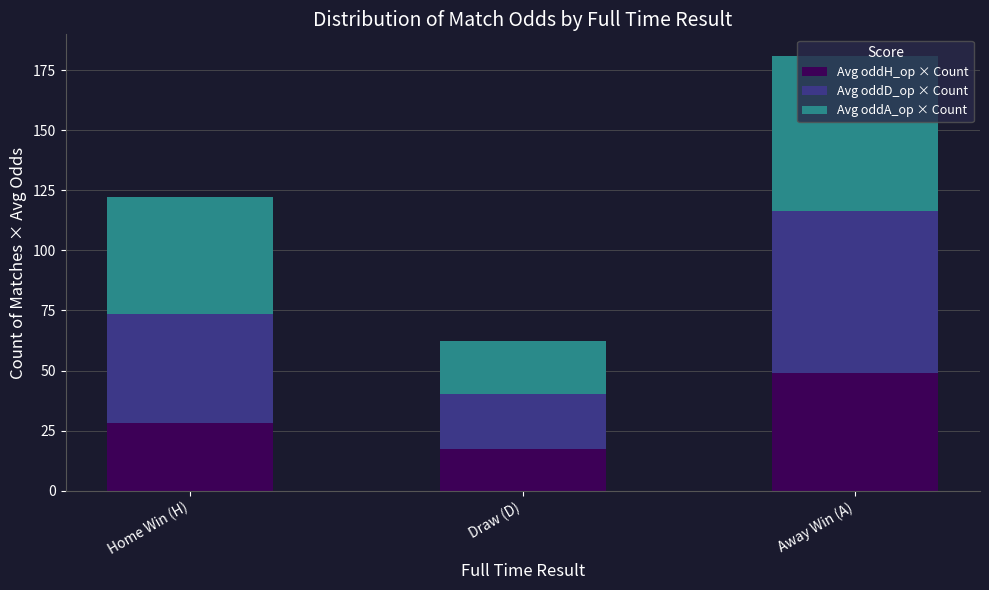

What is the highest value of the Avg oddH_op × Count series?

49.0